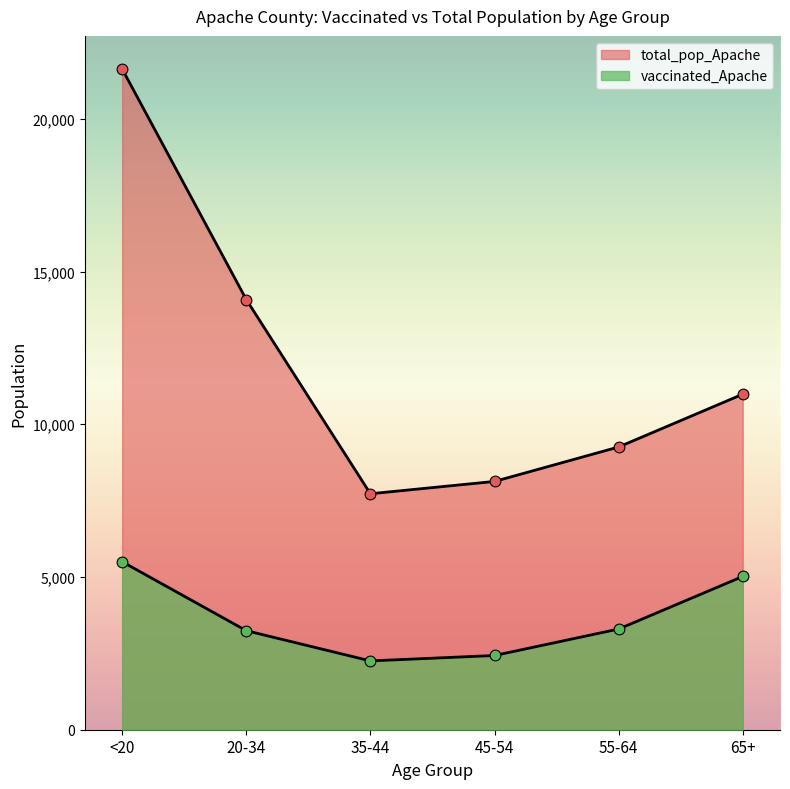

Which series has the largest total across all categories?

total_pop_Apache